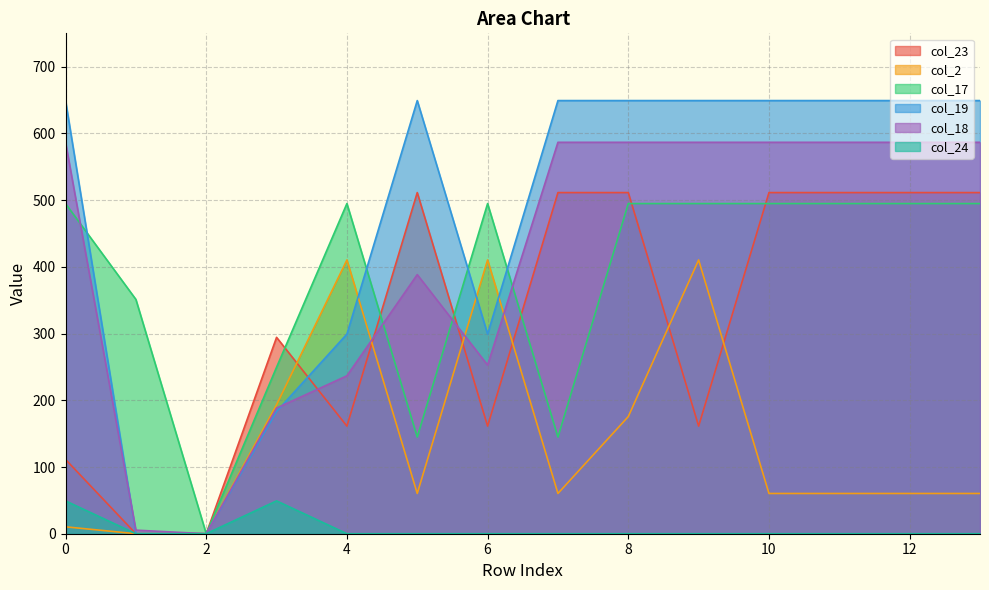

List the series in order of their peak value, lowest first.

col_24, col_2, col_17, col_23, col_18, col_19